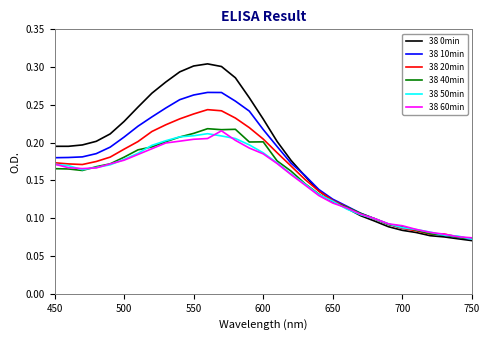

Which series has the widest spread of values?

38 0min